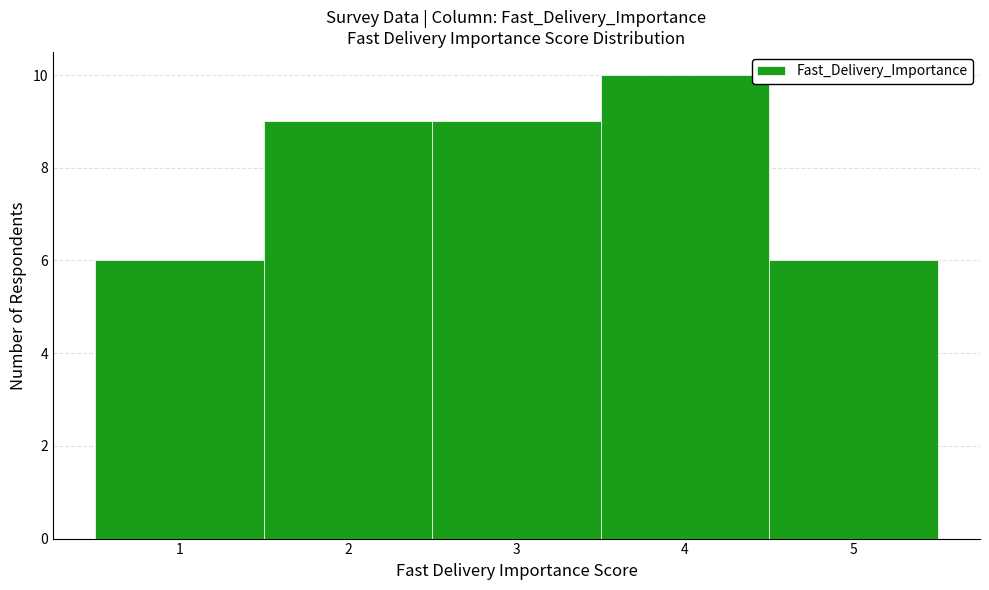

Reading left to right, list every bar in this chart as the range it spans on the x-axis followed by its height. The values are not printed on the chart, so give them approximately, as read against the axis.

0.5 to 1.5: 6
1.5 to 2.5: 9
2.5 to 3.5: 9
3.5 to 4.5: 10
4.5 to 5.5: 6